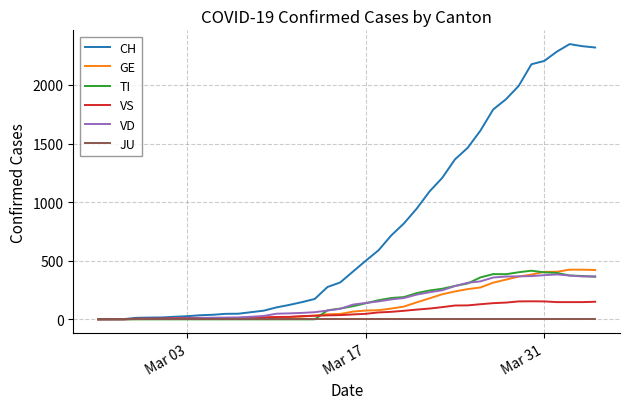

What is the highest value of the VD series?

383